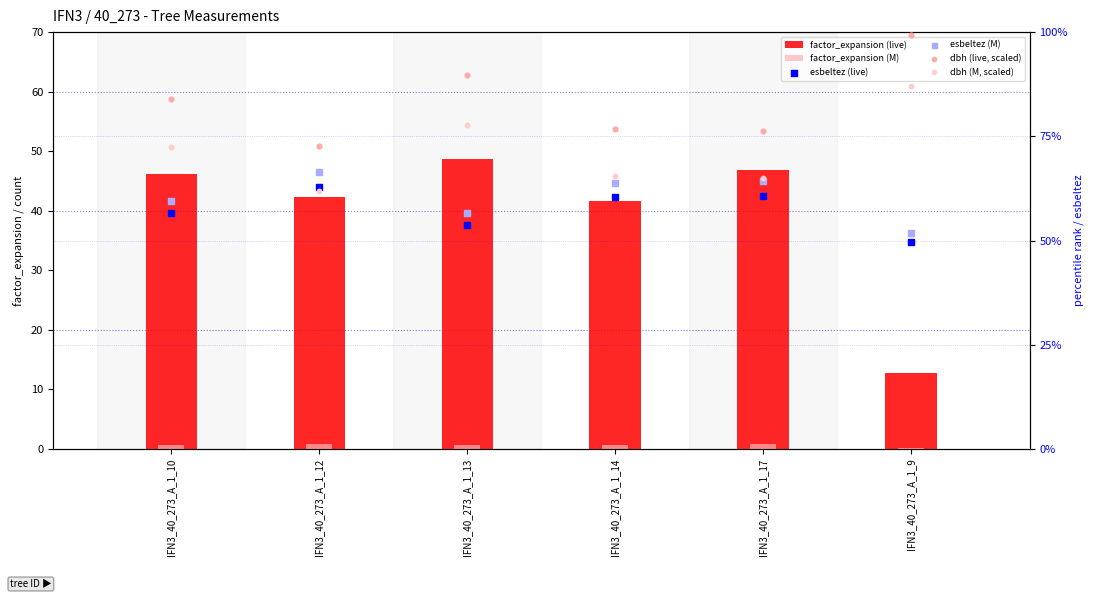

Which series contains the highest Y value?

dbh (live, scaled)